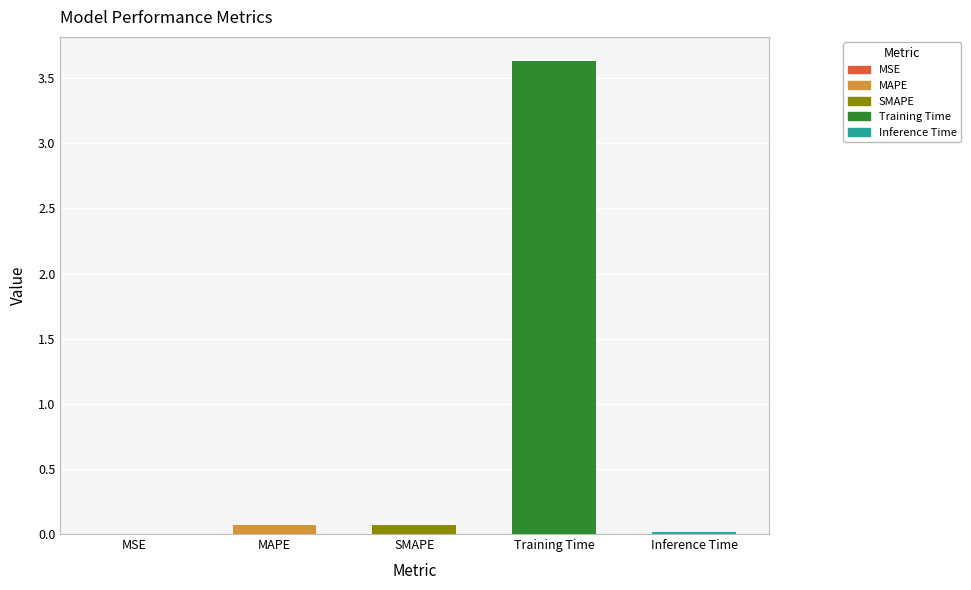

The chart shows a value of 3.6 at Training Time. True or false?

True